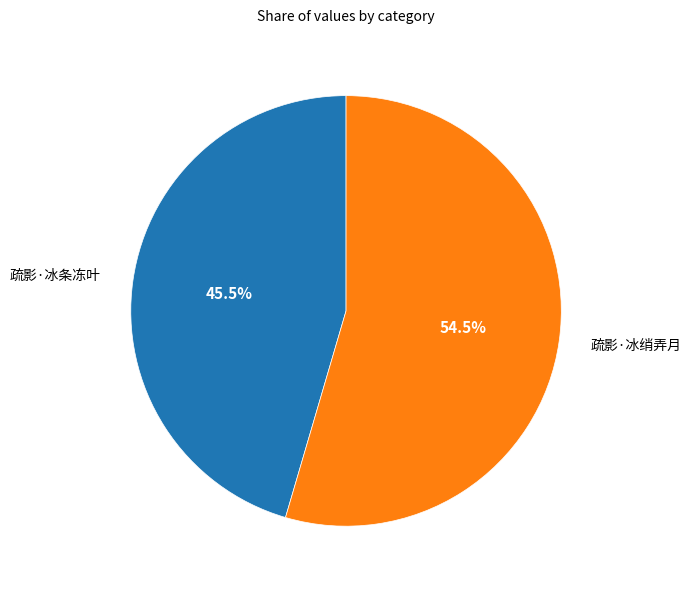

Is it true that 疏影·冰条冻叶 is 31% of the pie?

False